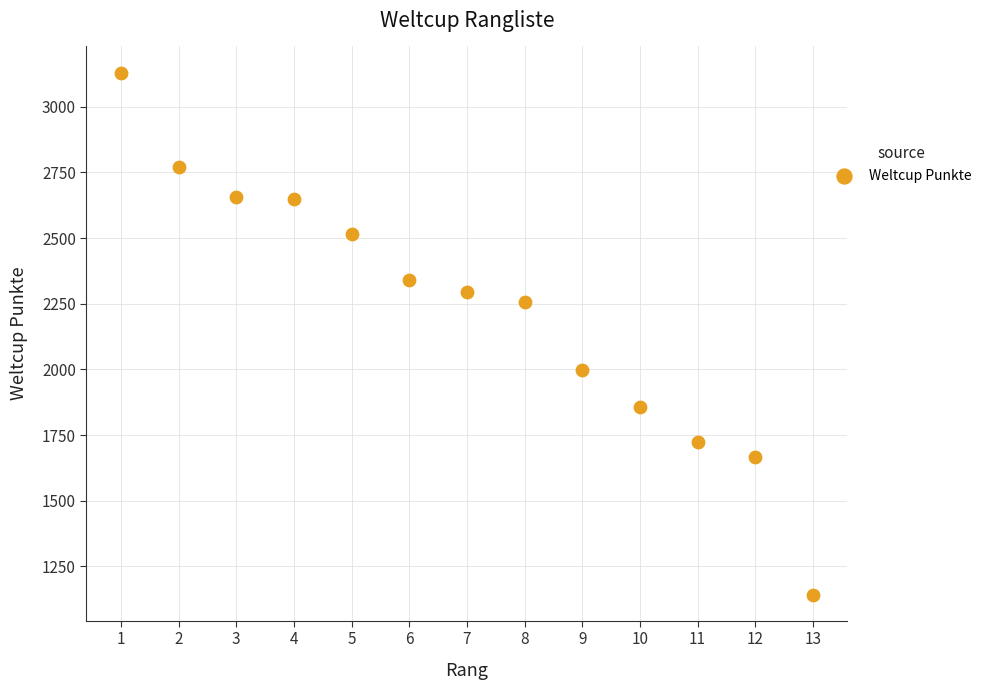

What is the range of X values (max minus min)?

12